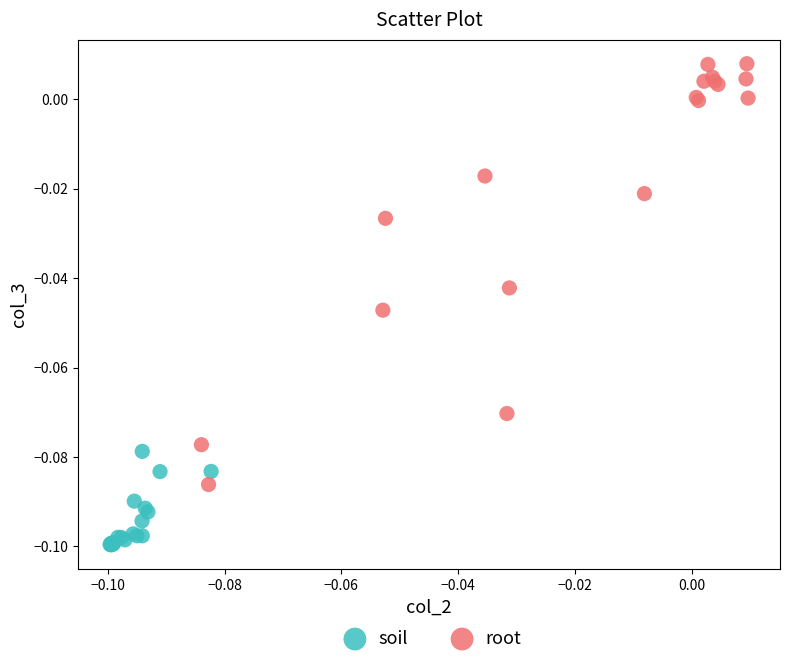

What are all the series names shown in the legend?

soil, root